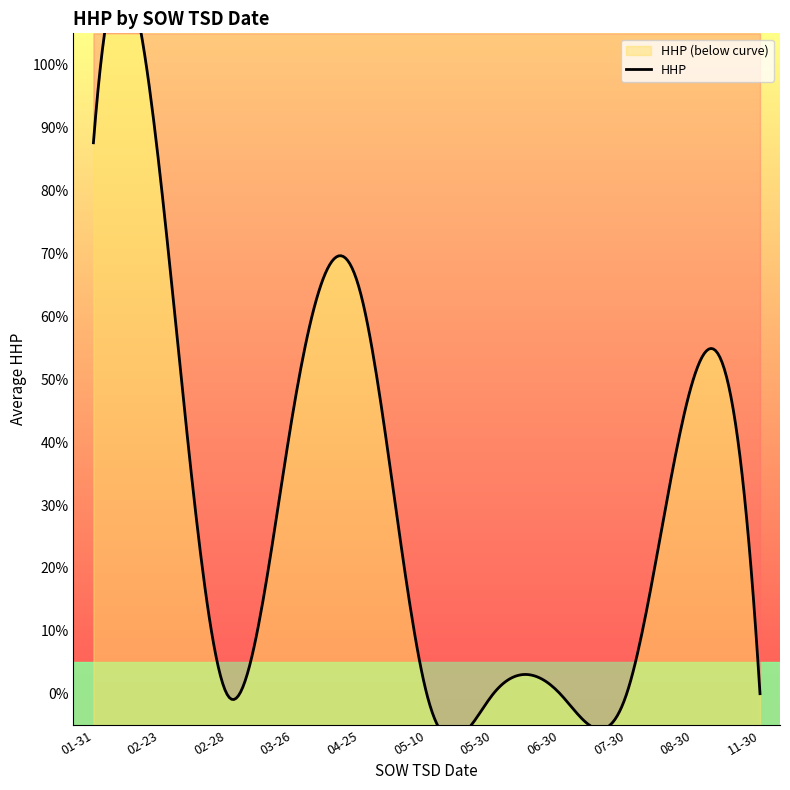

What is the difference between the maximum and minimum values?

90